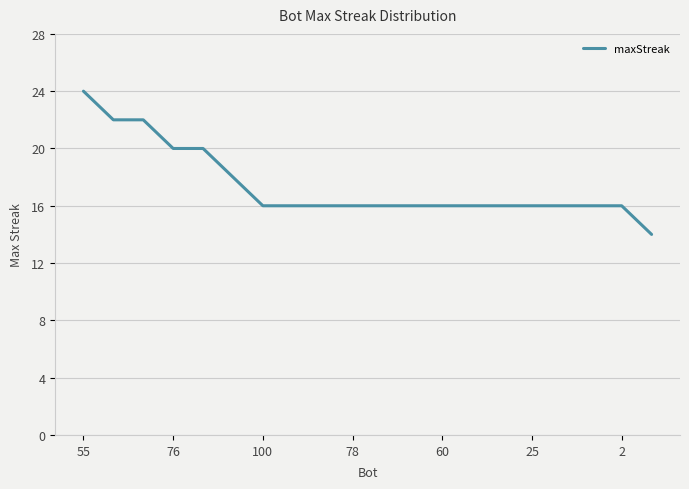

What is the difference between the maximum and second lowest values?

8